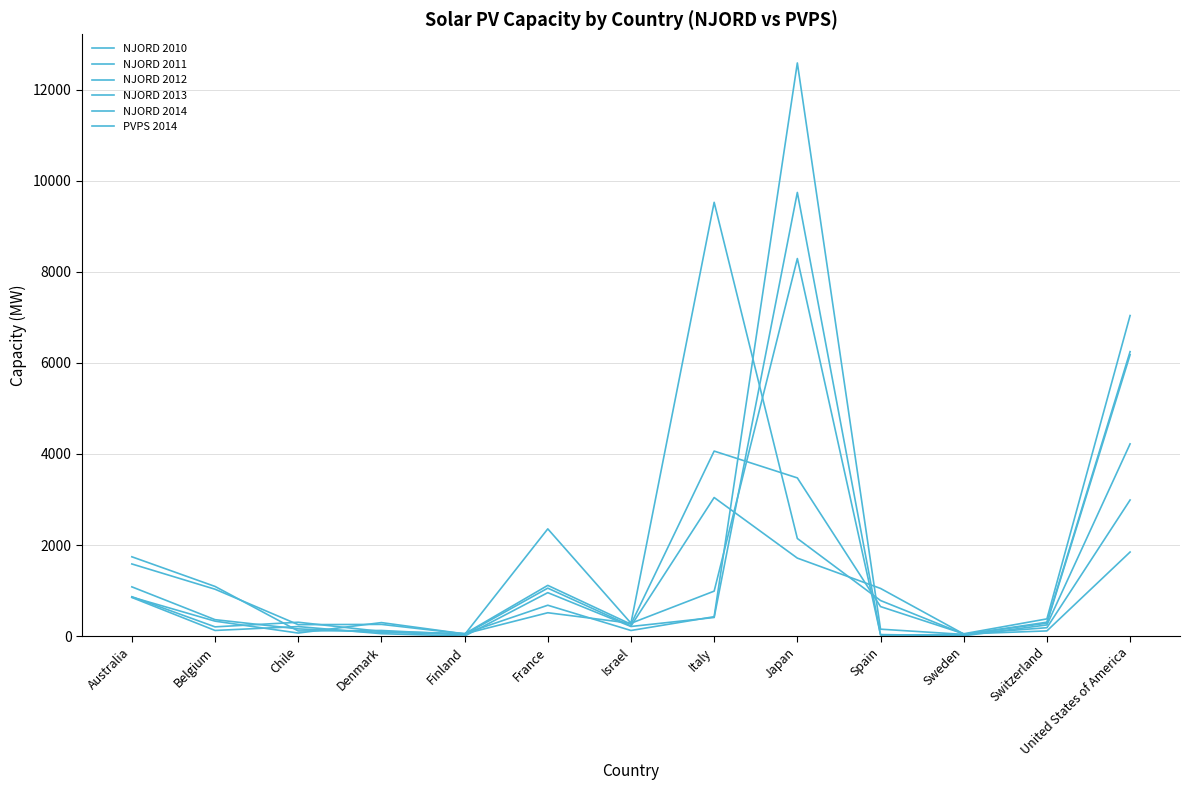

At Italy, list the series in order from largest to smallest.

NJORD 2011, NJORD 2012, NJORD 2010, NJORD 2013, NJORD 2014, PVPS 2014